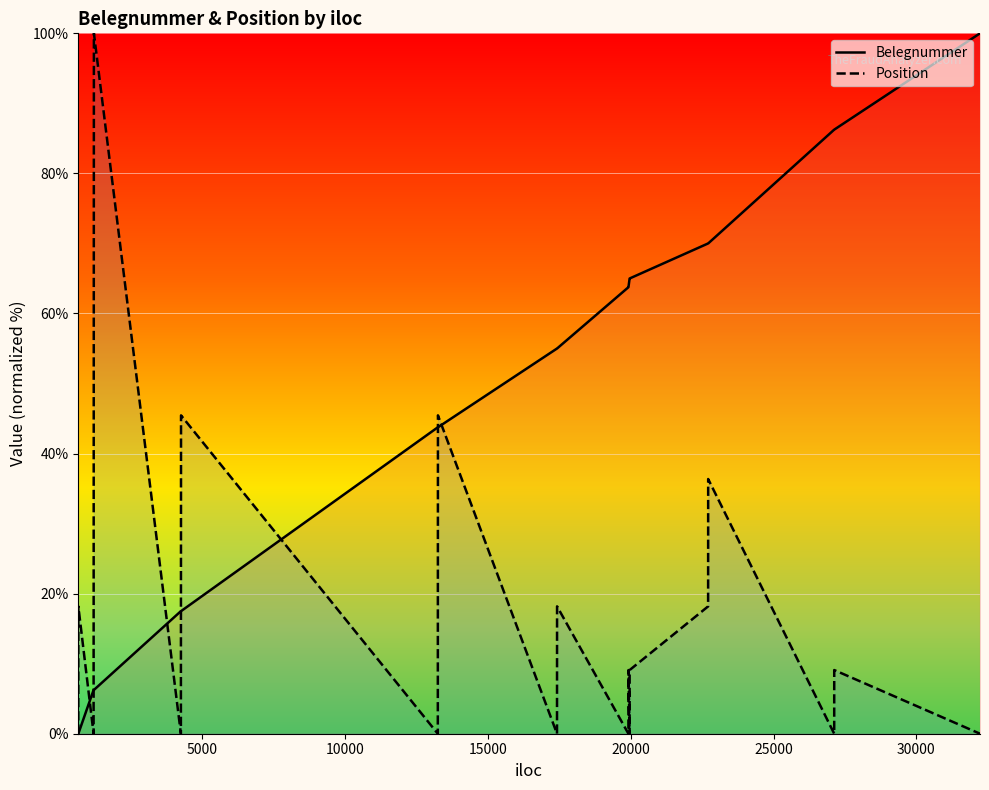

What is the highest value of the Belegnummer series?

100.0